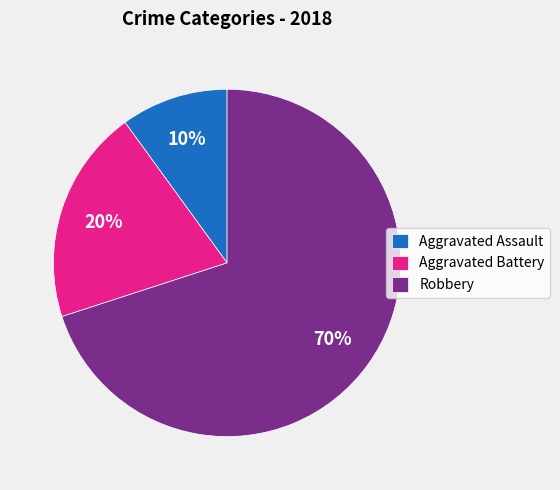

Rank the categories by value from highest to lowest.

Robbery, Aggravated Battery, Aggravated Assault